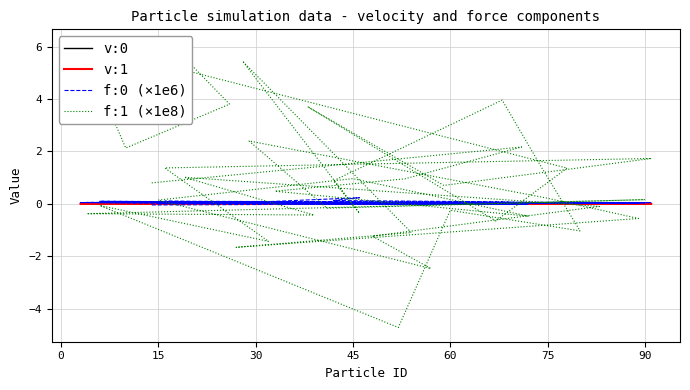

Which has a higher value, 14 or 21?

14